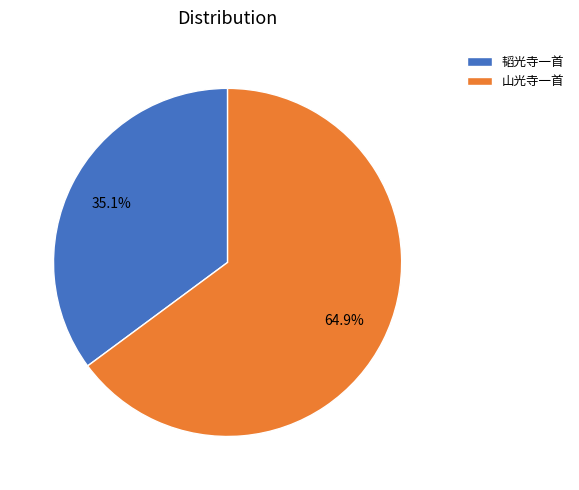

The 山光寺一首 slice represents 79% of the pie. True or false?

False